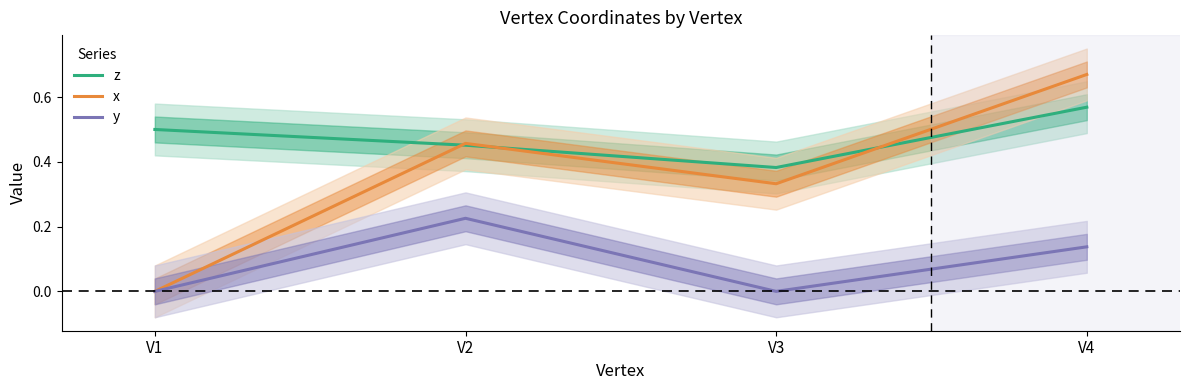

True or false: y and z intersect in this chart.

False